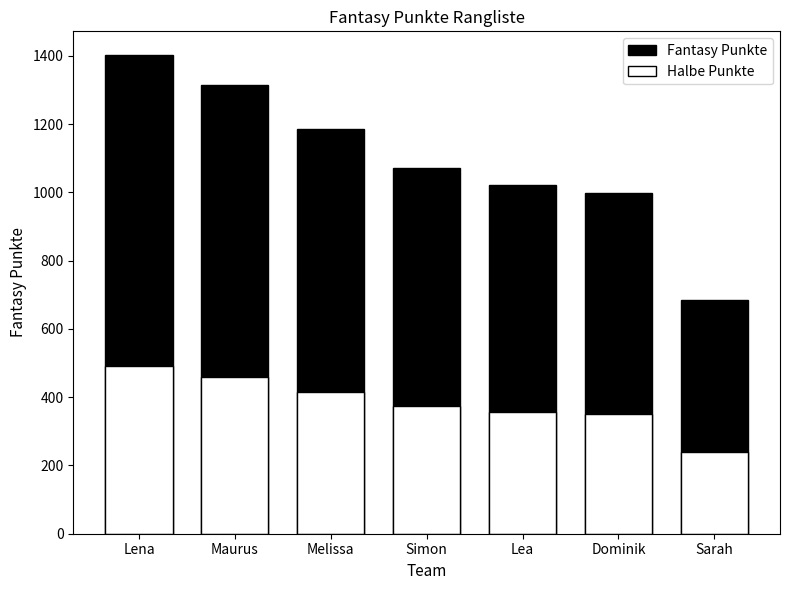

What is the label of the 2nd bar from the right?

Dominik